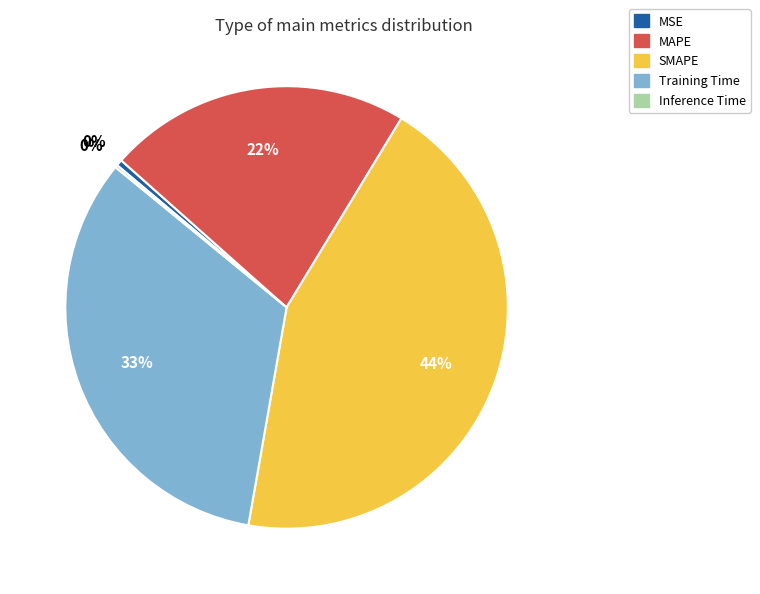

Between SMAPE and Training Time, which is larger?

SMAPE